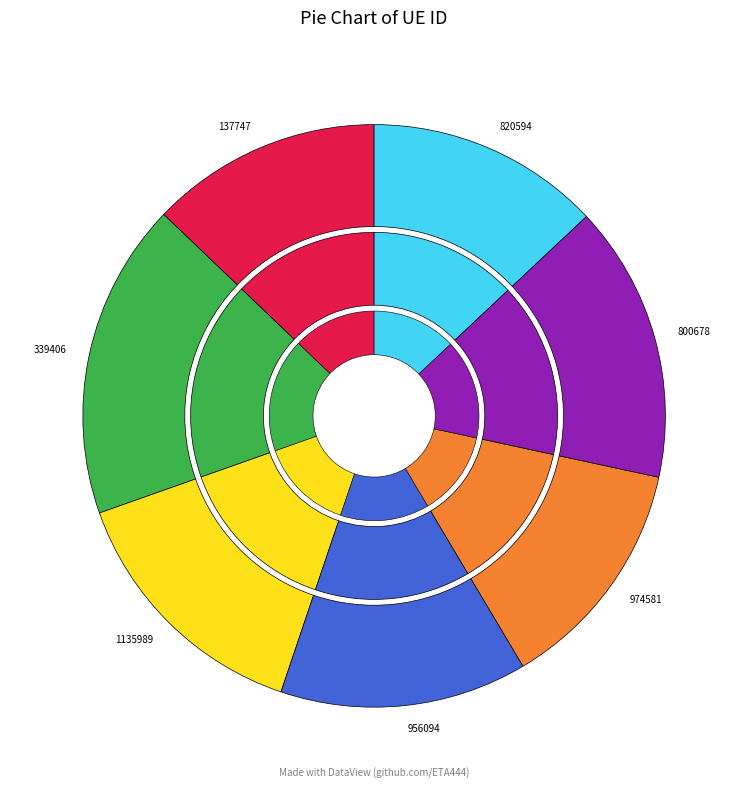

Between 800678 and 956094, which is larger?

800678